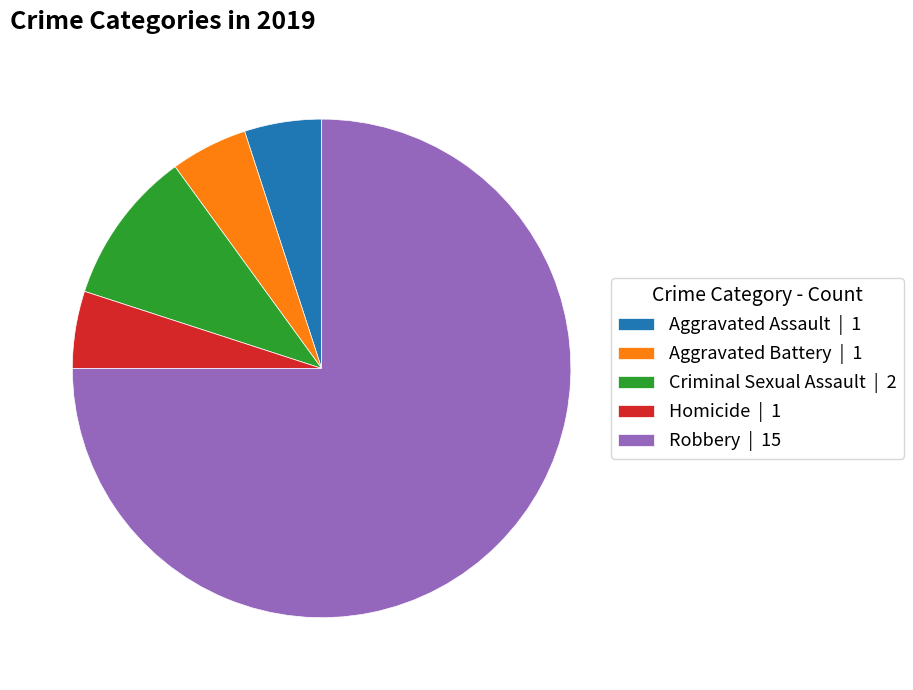

True or false: Aggravated Assault accounts for 5% of the total.

True